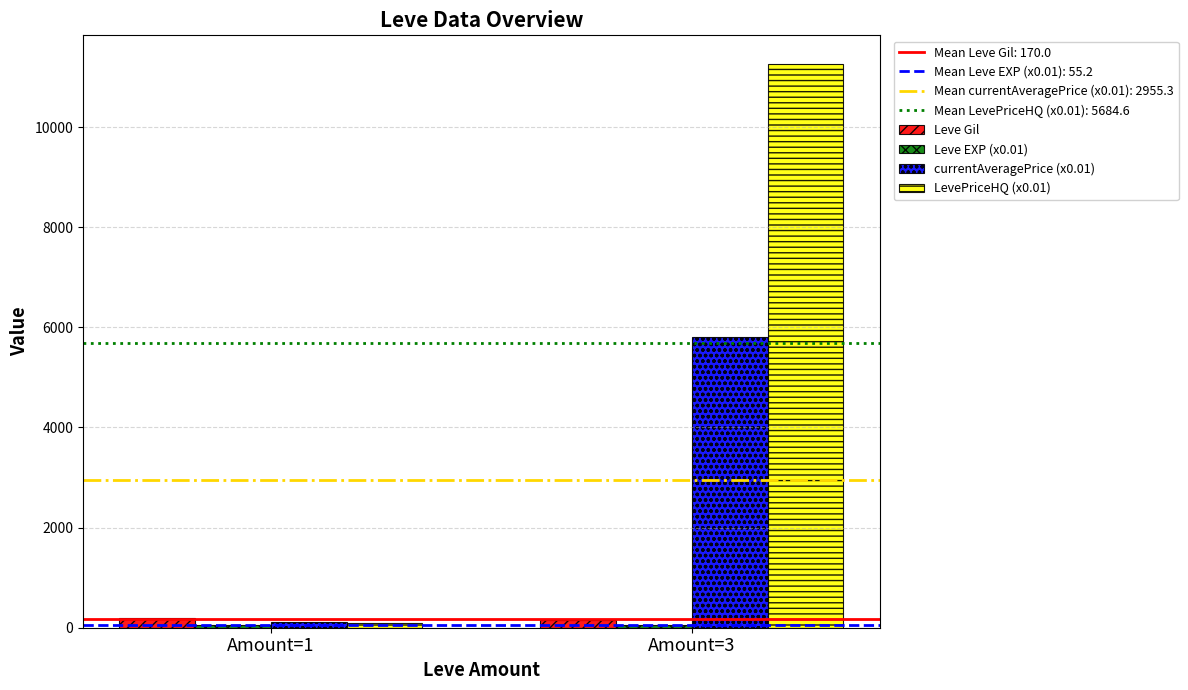

How many bars are there in total?

8